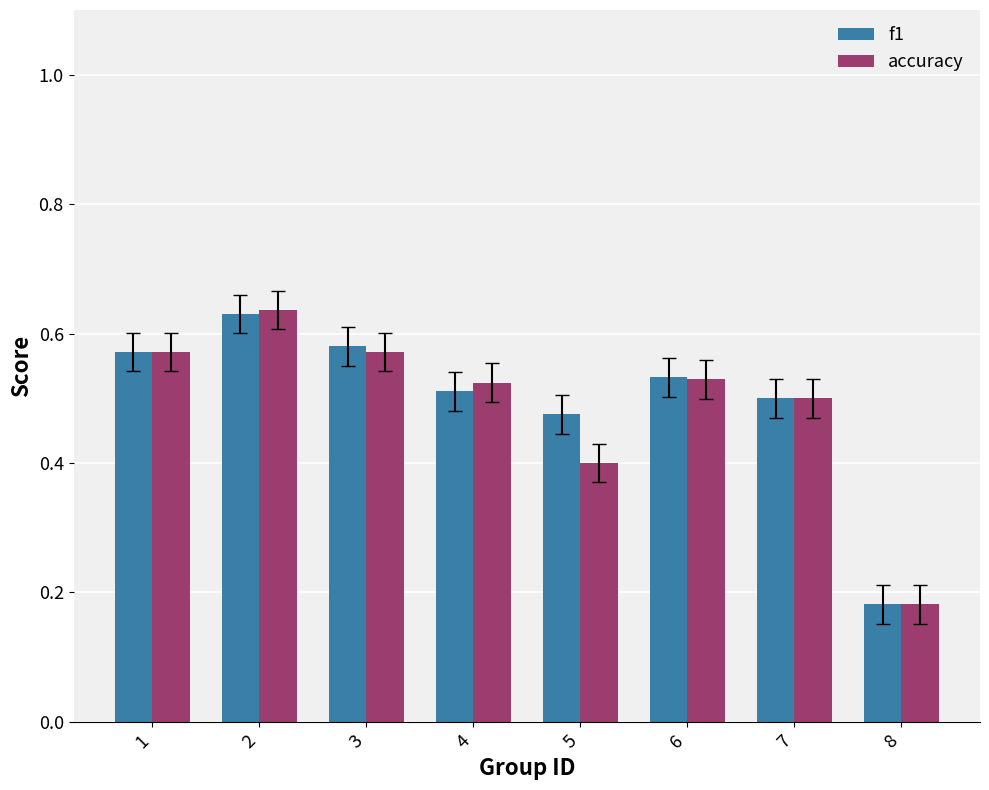

Is it true that f1 equals 0.8 at 6?

False